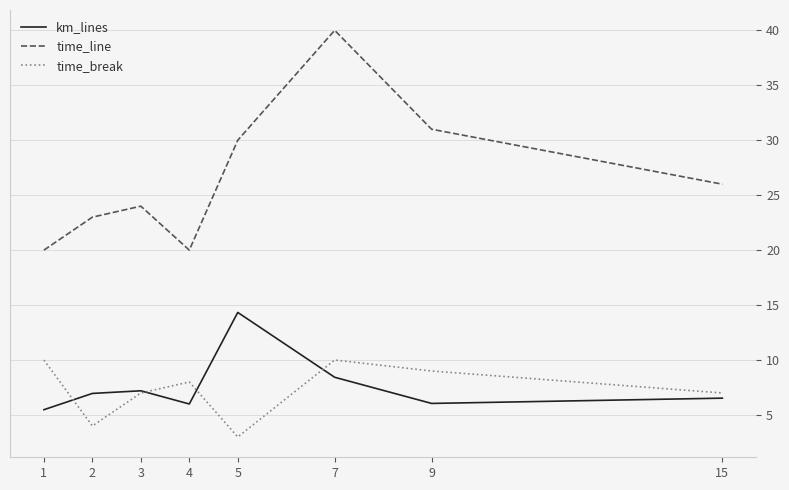

Does the chart display data point markers on the line(s)?

No